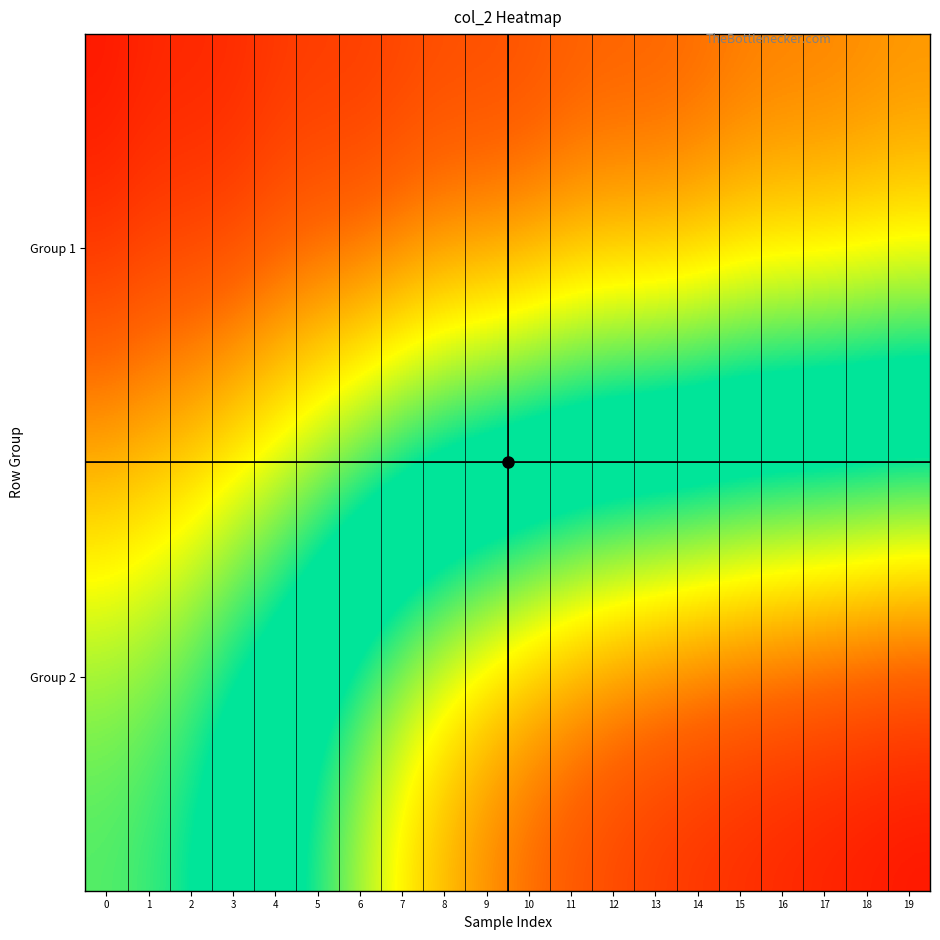

Rank the series by their maximum value, from lowest to highest.

Group 2, Group 1